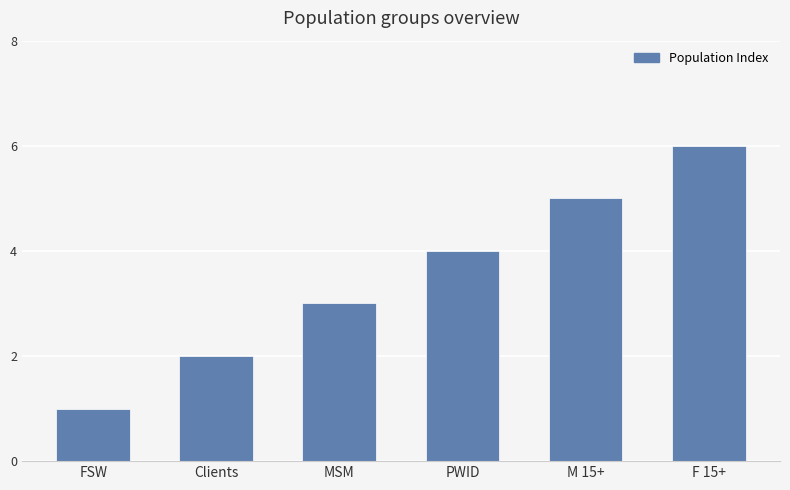

How many data points are less than 4?

3